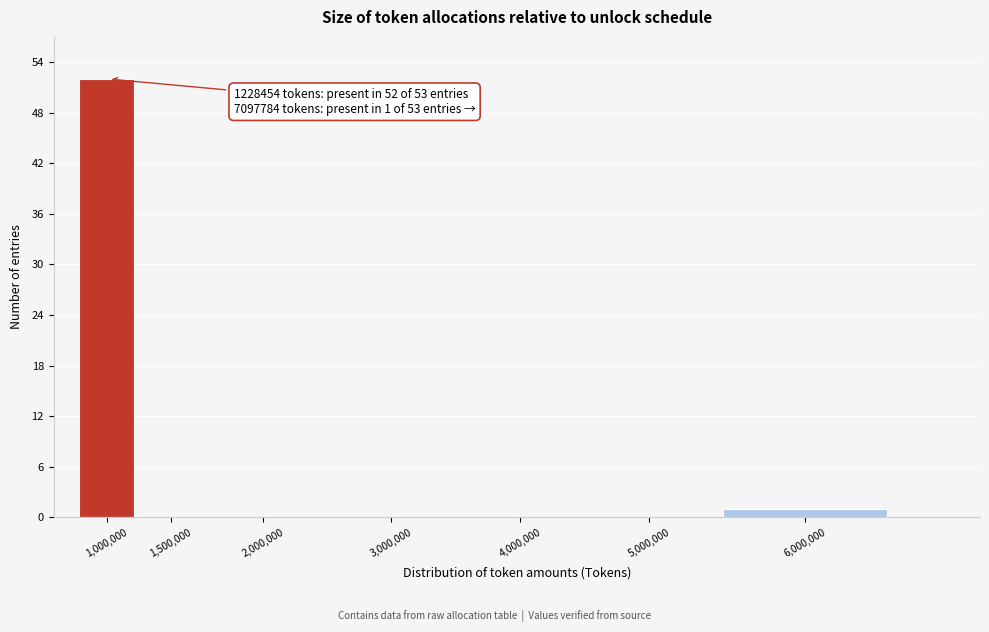

Reading left to right, transcribe all the data shown in this chart.

1,000,000=52	1,500,000=0	2,000,000=0	3,000,000=0	4,000,000=0	5,000,000=0	6,000,000=1